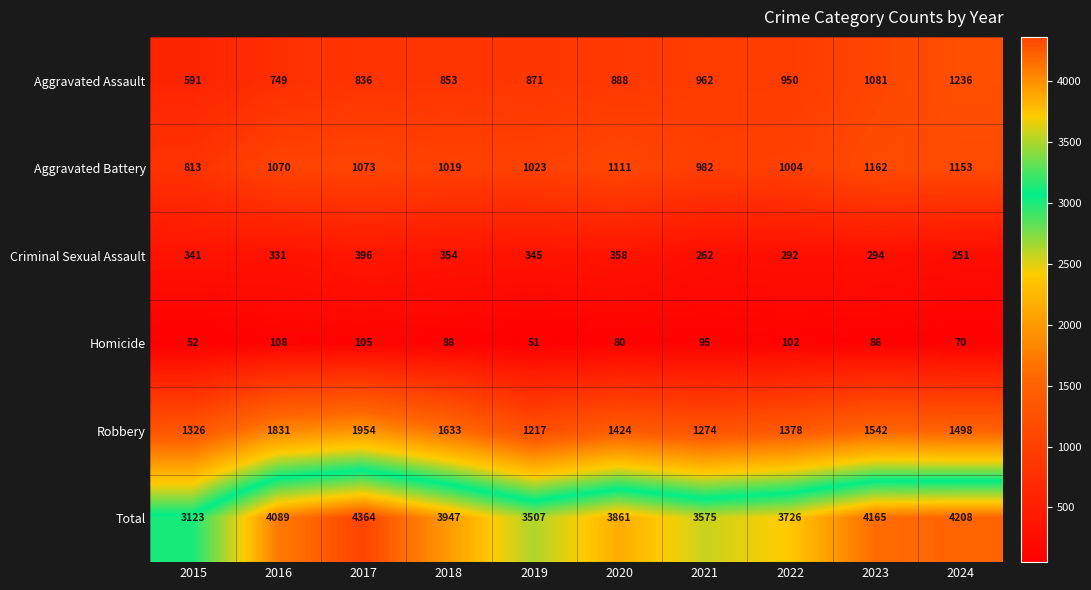

Where is Homicide nearest to the value 79?

2020